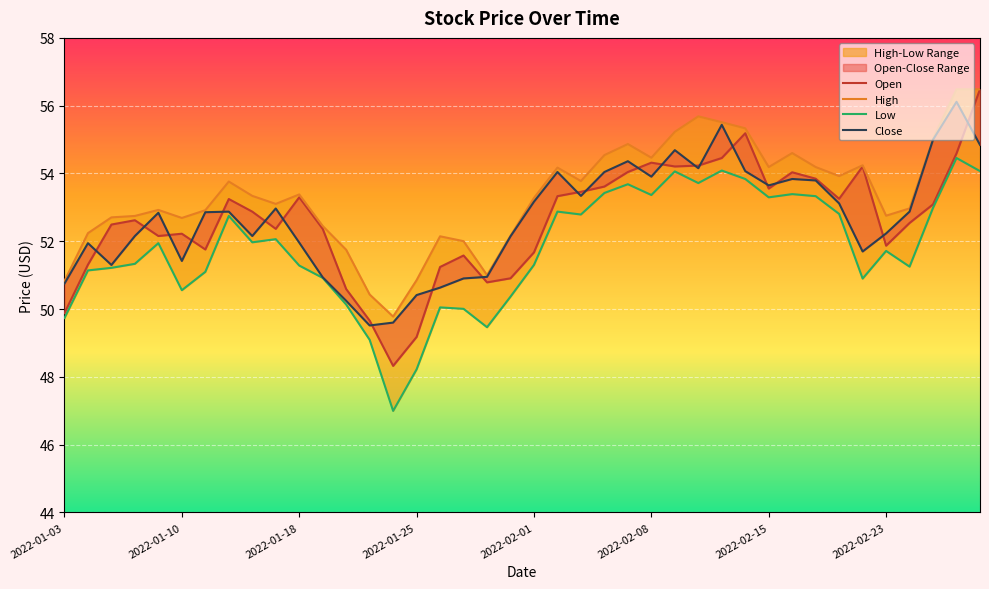

Rank the series at 2022-01-28 from lowest to highest value.

Low, Open, Close, High